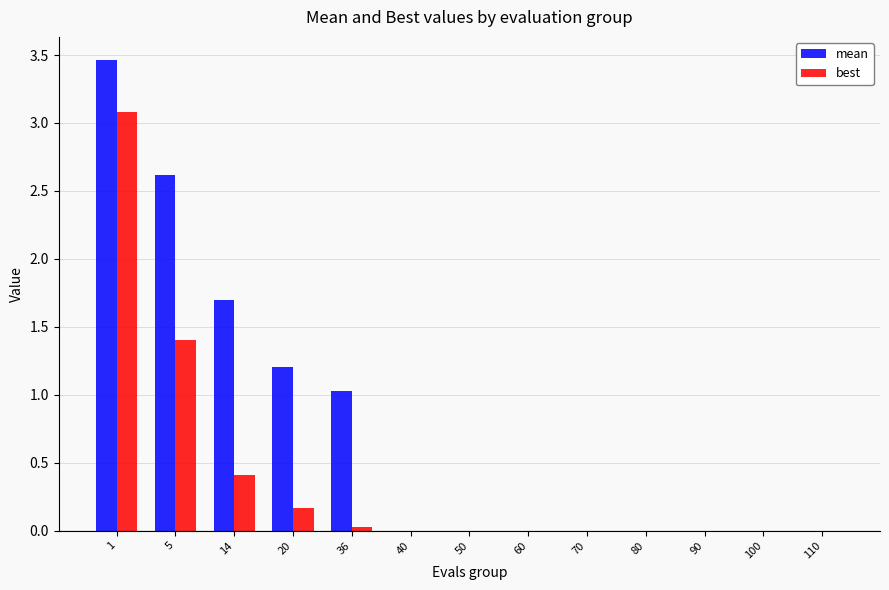

What is the sum of all best values?

5.1